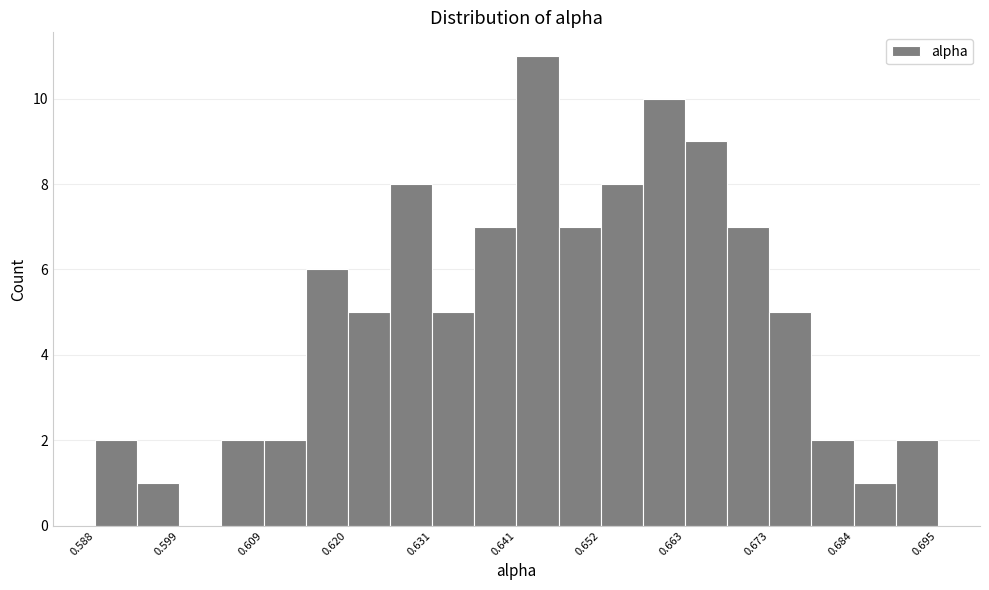

Around what value on the x-axis is the tallest bar? Give the approximate position of its centre, as read against the axis.

0.644